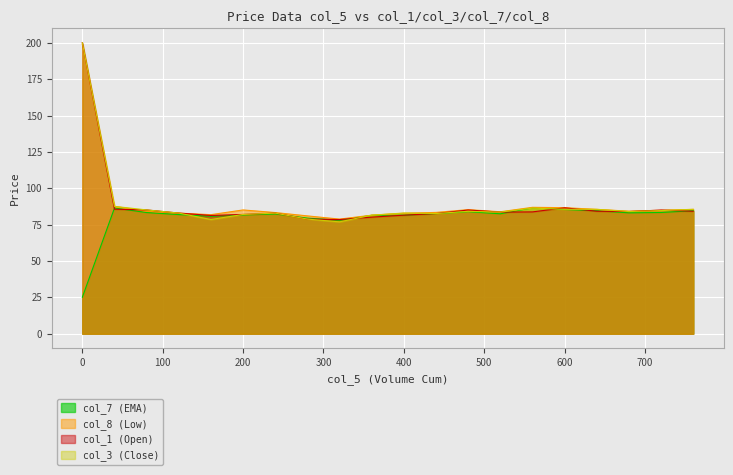

The value of col_8 (Low) at 360 is 26.3. True or false?

False